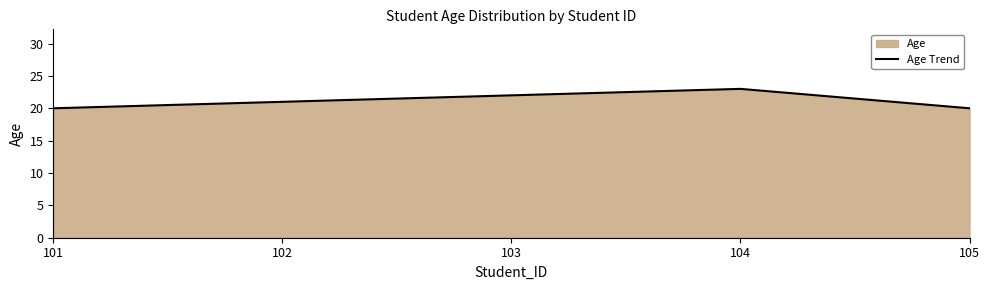

What is the change in value from 101 to 104?

+3